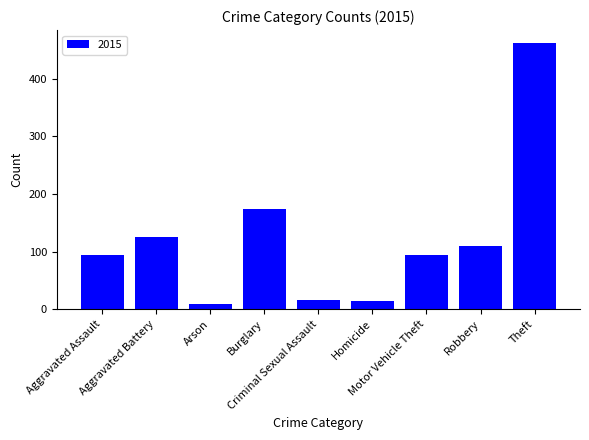

What is the average value?

122